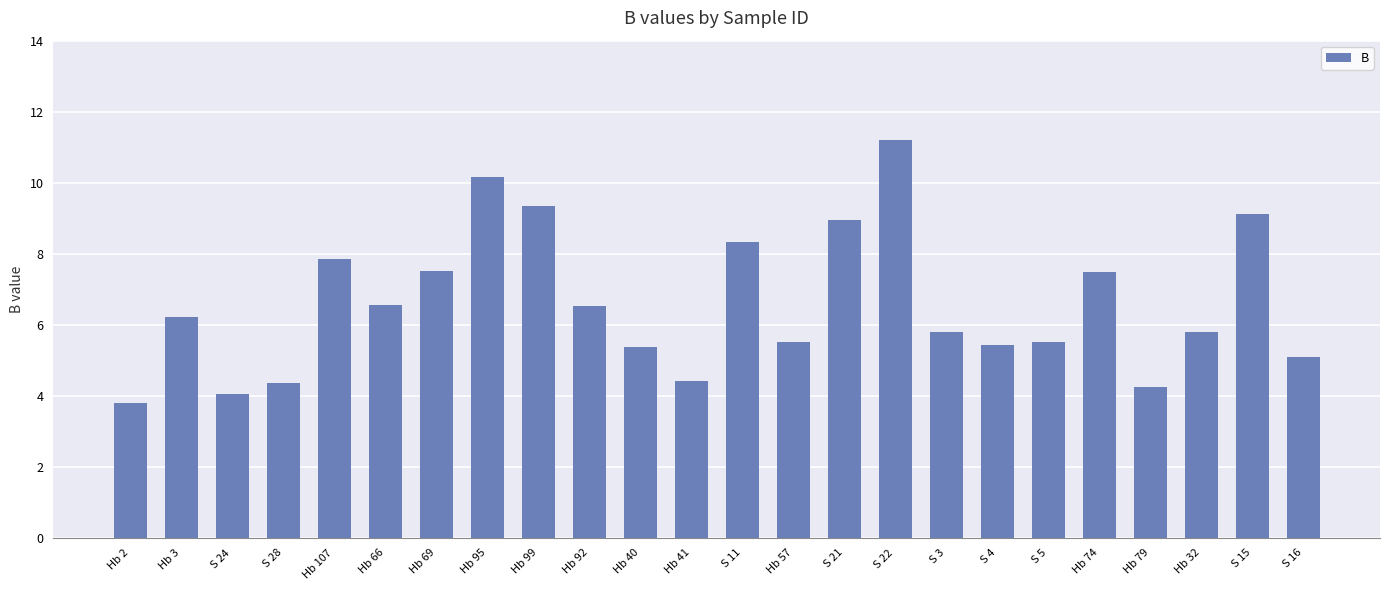

At which label does the data first exceed 6?

Hb 3